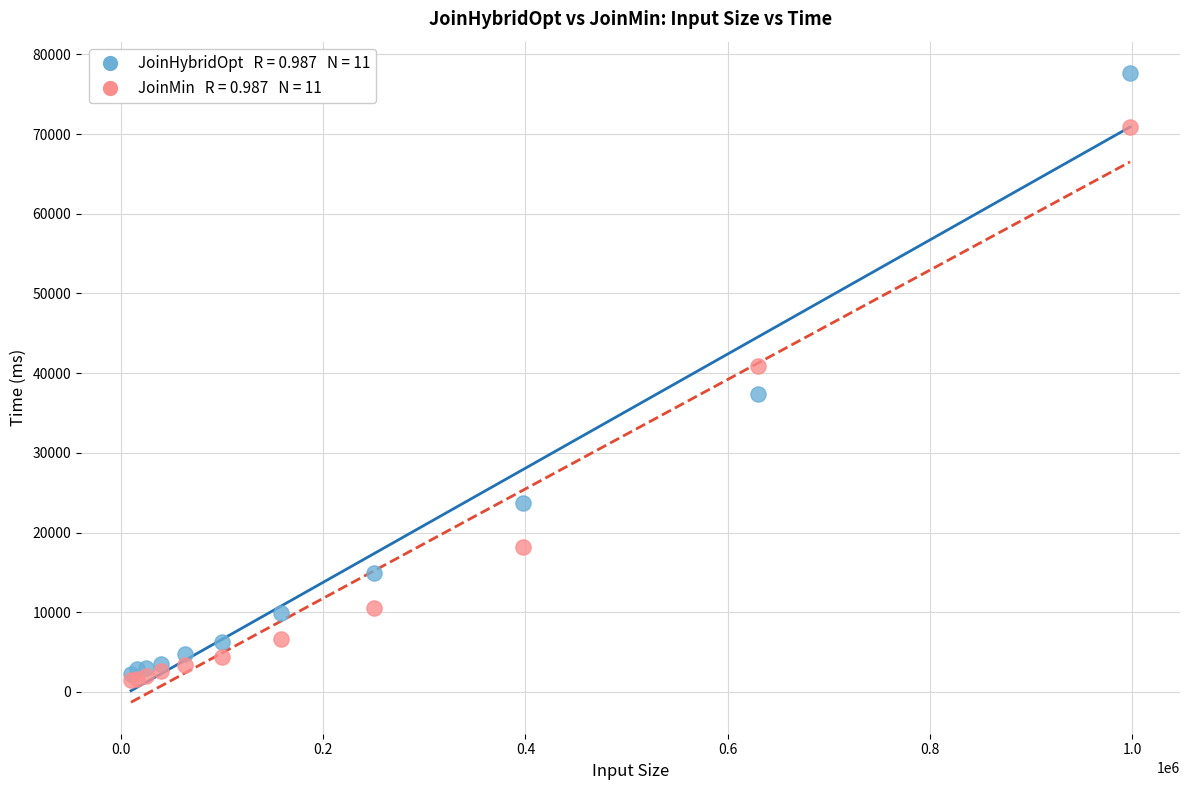

Across all series, what Y value is closest to 39598?

40847